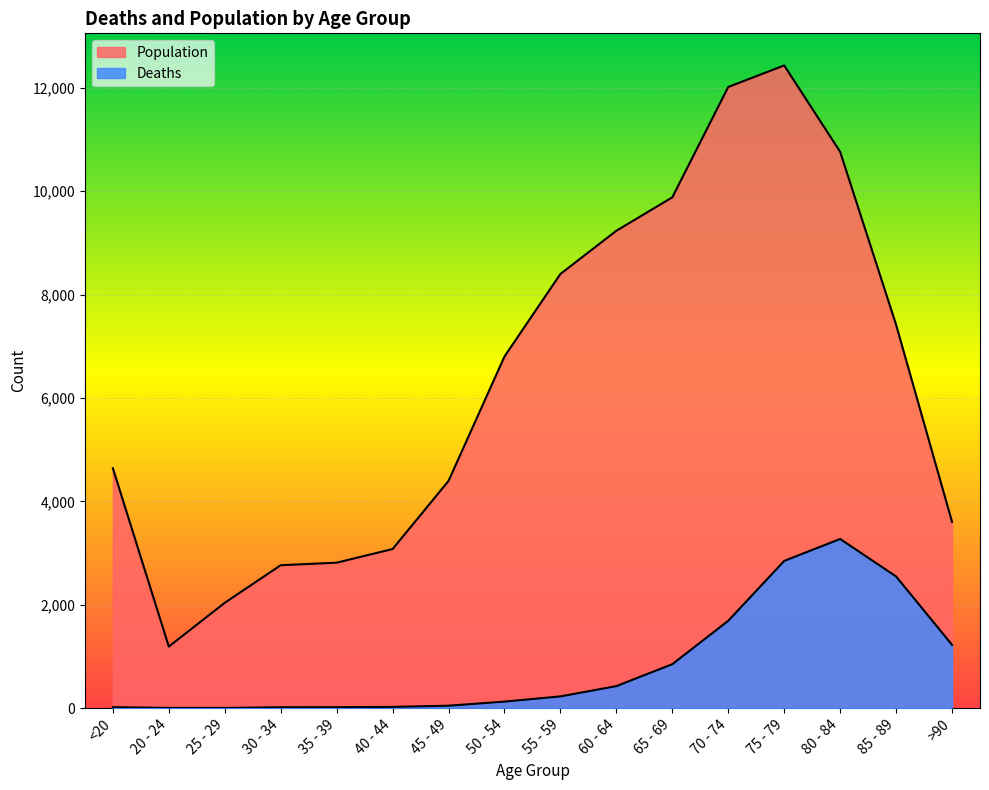

True or false: Population and Deaths cross at least once.

False